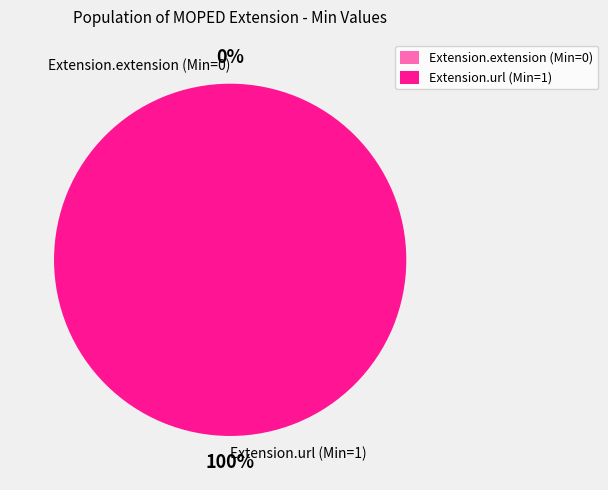

True or false: Extension.extension (Min=0) accounts for 14% of the total.

False